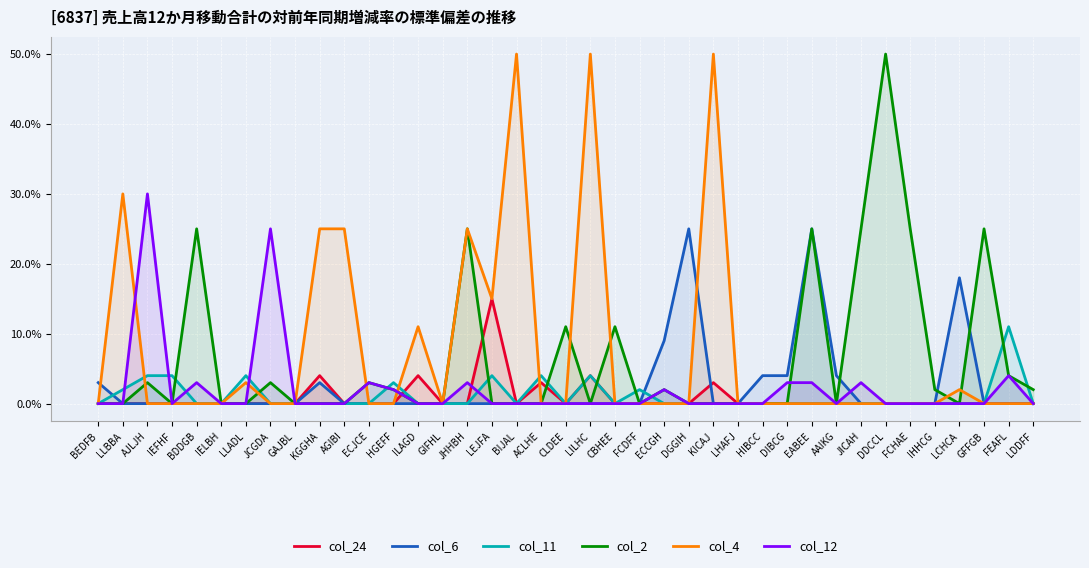

Reading right to left, what are all the values shown in this chart?

col_24: 0	0	0	0	0	0	0	0	0	0	0	0	0	3	0	0	0	0	4	0	3	0	15	0	0	4	0	0	0	4	0	0	0	0	0	0	0	0	0
col_6: 0	0	0	18	0	0	0	0	4	25	4	4	0	0	25	9	0	0	0	0	0	0	0	0	0	0	0	0	0	3	0	0	0	0	0	0	0	0	3
col_11: 0	11	0	0	0	0	0	0	0	0	0	0	0	0	0	0	2	0	4	0	4	0	4	0	0	0	3	0	0	0	0	0	4	0	0	4	4	2	0
col_2: 2	4	25	0	2	25	50	25	0	25	0	0	0	0	0	2	0	11	0	11	0	0	0	25	0	0	2	3	0	0	0	3	0	0	25	0	3	0	0
col_4: 0	0	0	2	0	0	0	0	0	0	0	0	0	50	0	0	0	0	50	0	0	50	15	25	0	11	0	0	25	25	0	0	3	0	0	0	0	30	0
col_12: 0	4	0	0	0	0	0	3	0	3	3	0	0	0	0	2	0	0	0	0	0	0	0	3	0	0	2	3	0	0	0	25	0	0	3	0	30	0	0